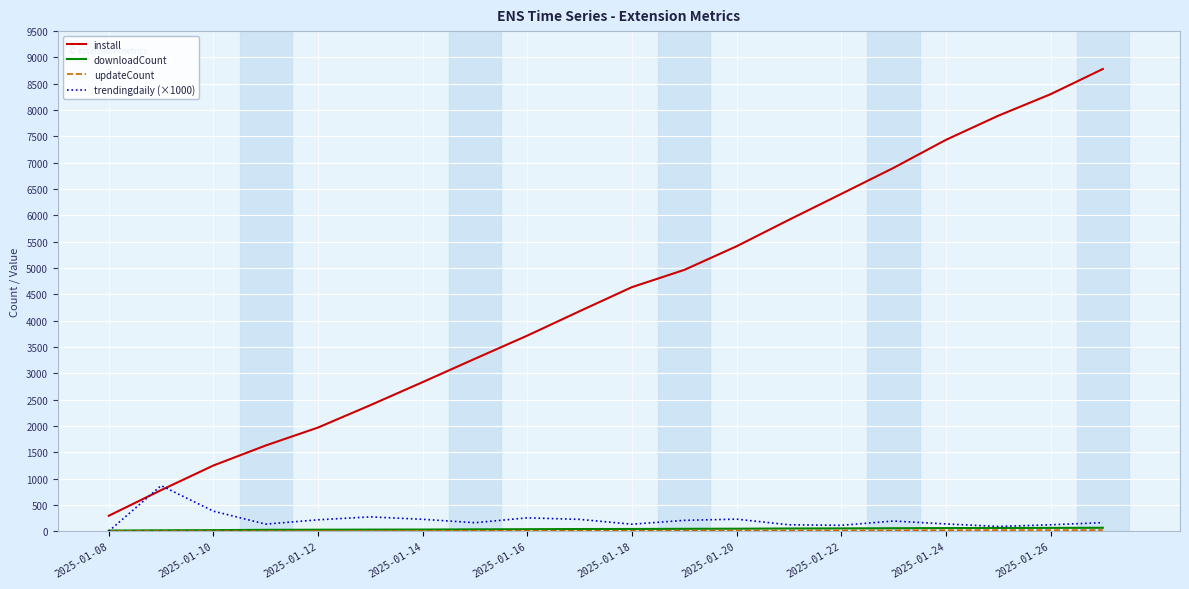

Which series has the largest total across all categories?

install